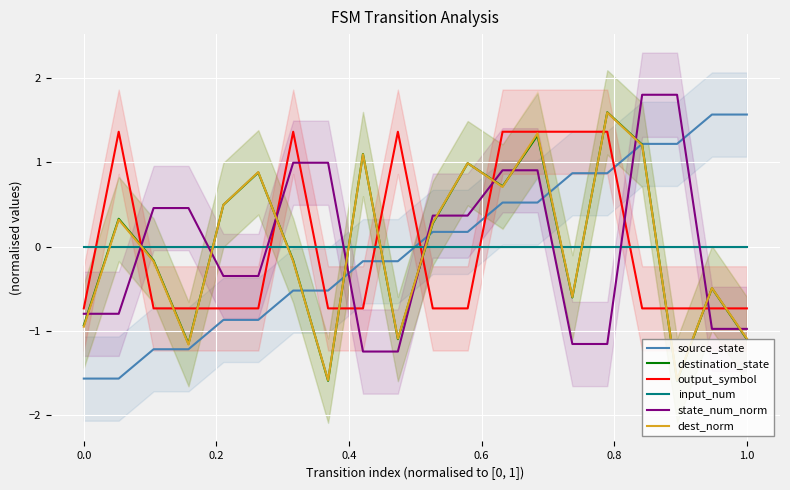

What is the highest value of the dest_norm series?

1.6